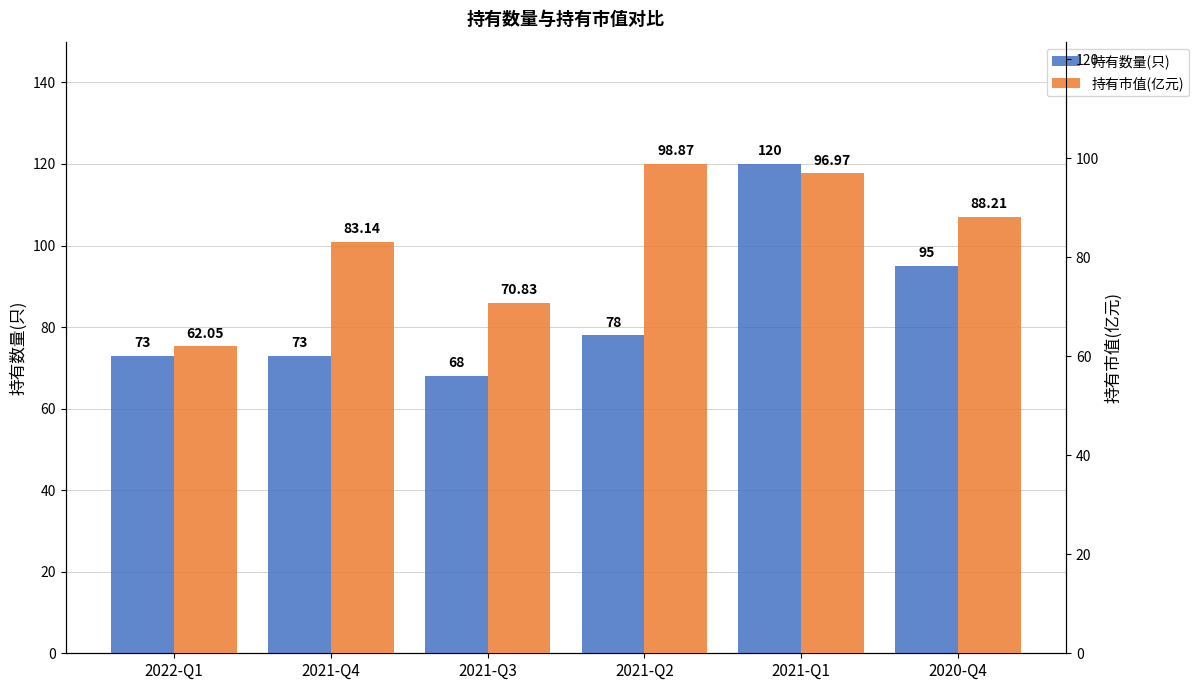

Between 2022-Q1 and 2021-Q4, which series saw the biggest shift?

持有市值(亿元)